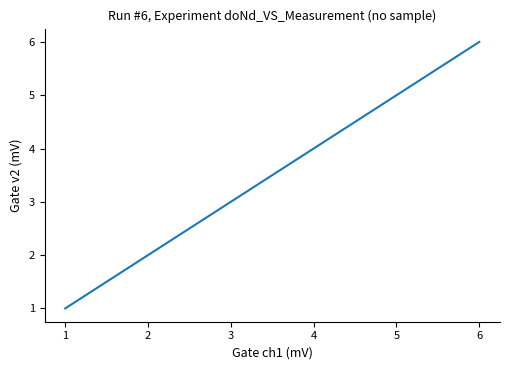

The chart shows a value of 2 at 1. True or false?

False